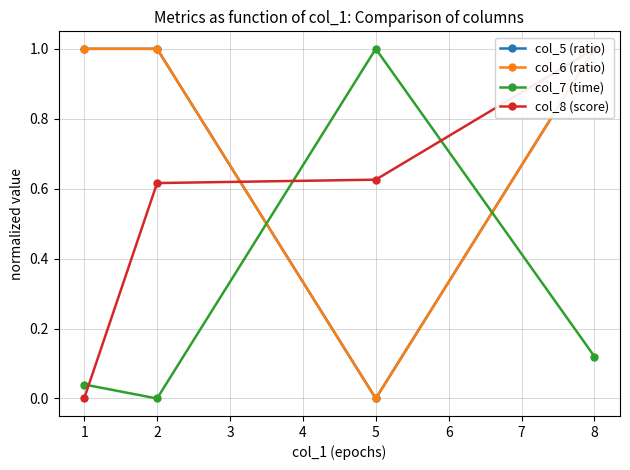

The value of col_7 (time) at 2 is 0.6. True or false?

False